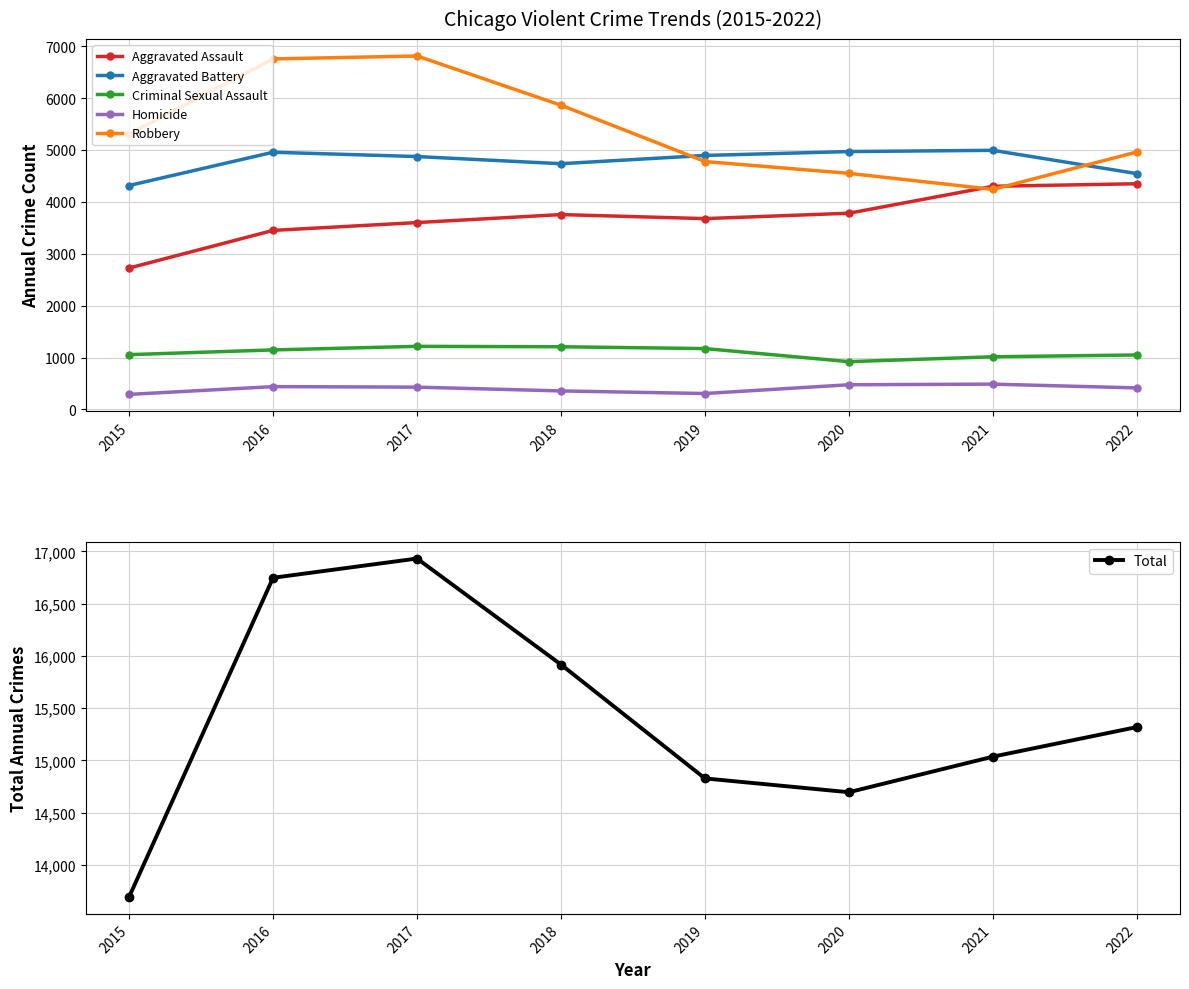

True or false: Homicide and Total intersect in this chart.

False